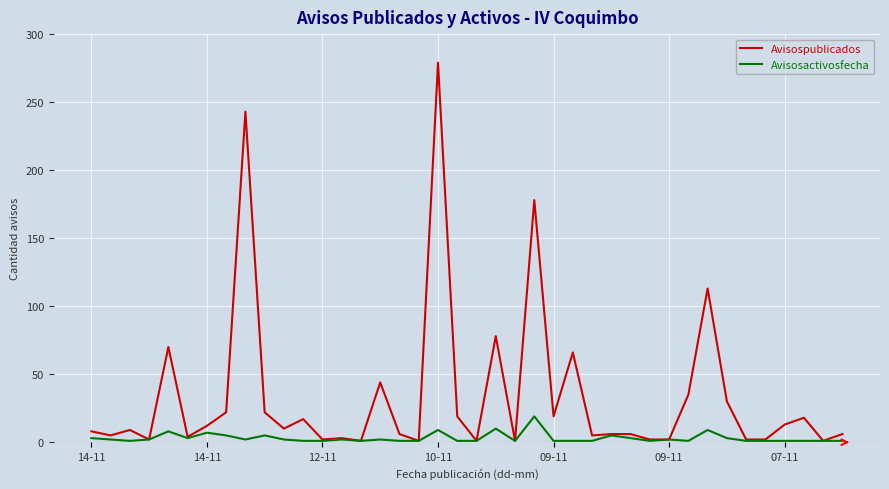

Rank the series by their maximum value, from highest to lowest.

Avisospublicados, Avisosactivosfecha